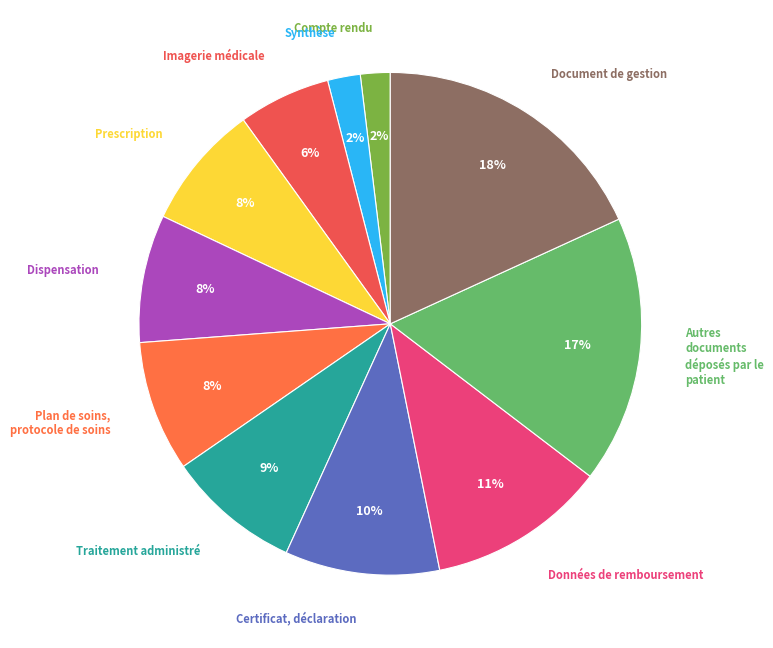

Count the number of slices in the pie.

11